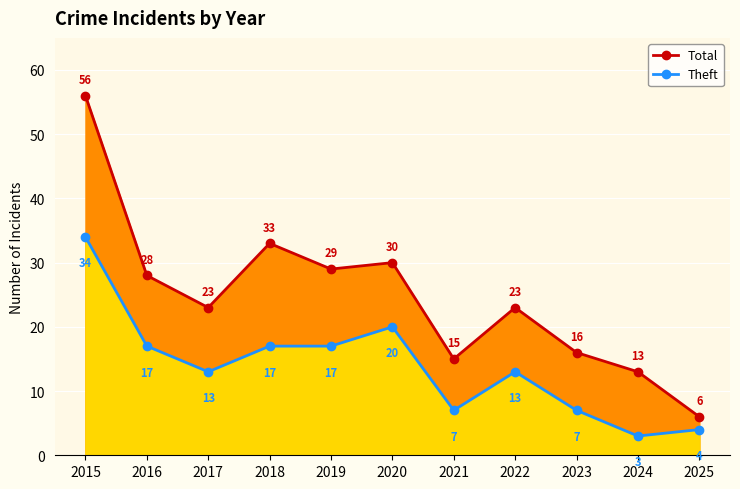

Is the value of Theft at 2021 greater than the value of Total at 2020?

No